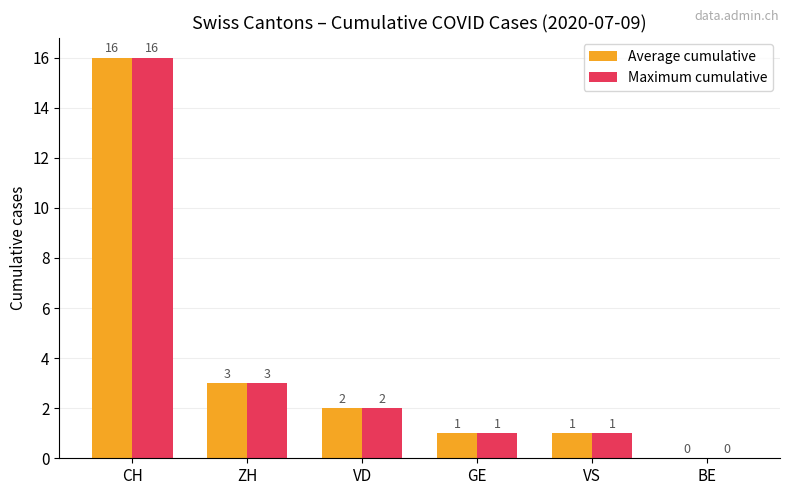

The value of Average cumulative at ZH is 1. True or false?

False